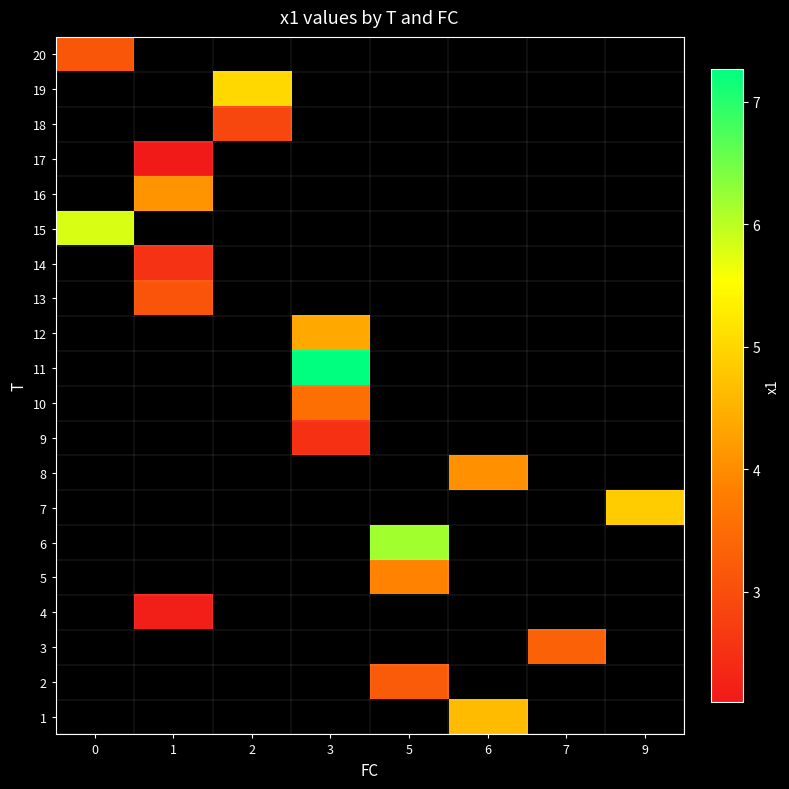

The value of 11 at 3 is 4.1. True or false?

False